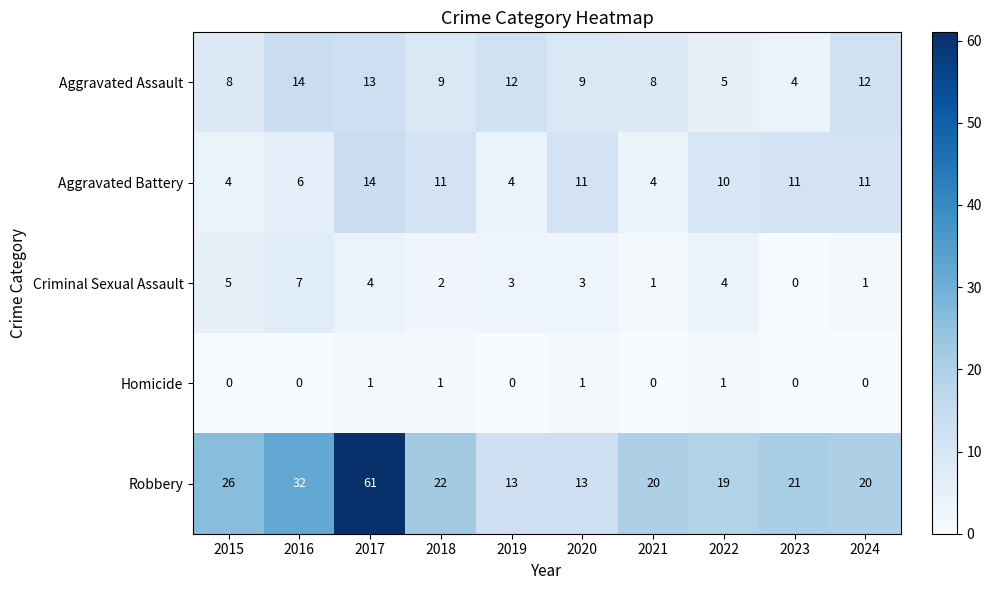

Which series has the largest total across all categories?

Robbery